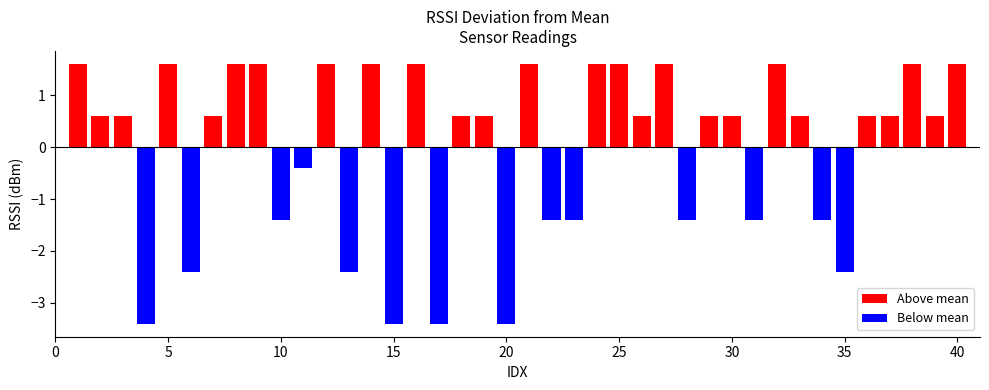

Does the chart contain any negative values?

Yes